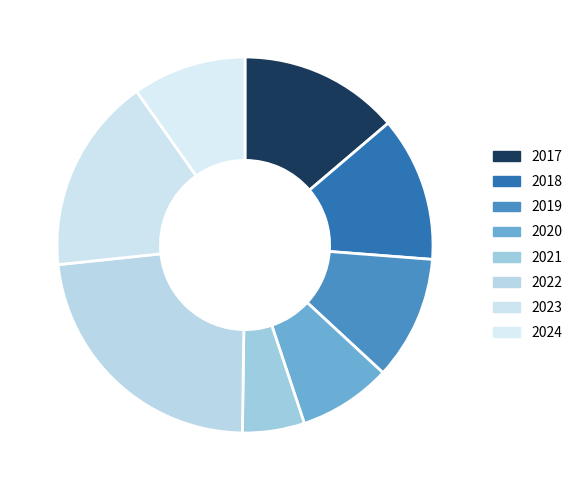

To the nearest percent, what portion does 2020 represent?

8%